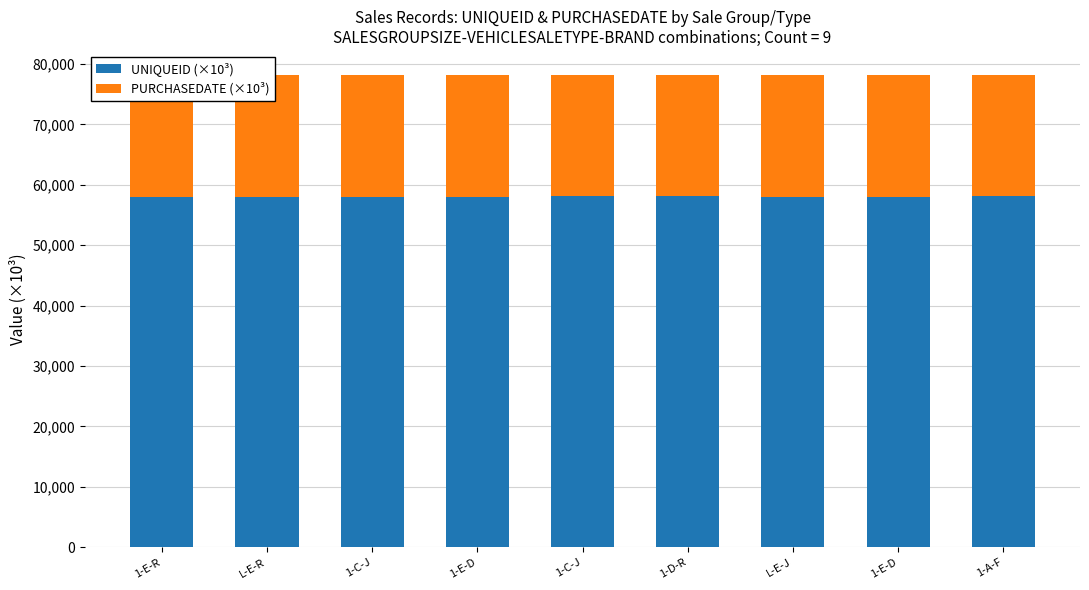

Which series has the widest spread of values?

UNIQUEID (×10³)